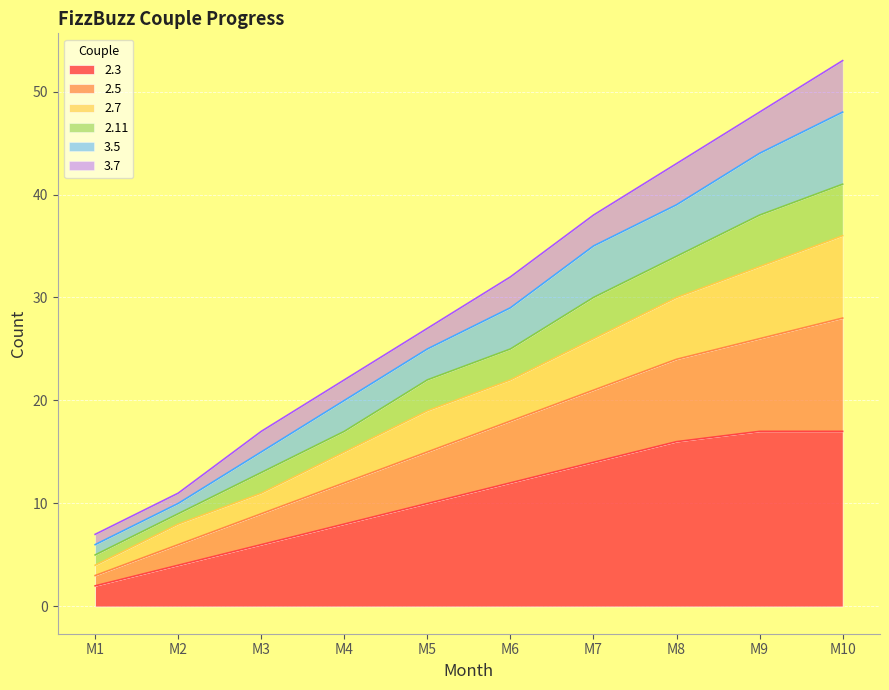

True or false: 2.7 and 3.5 cross at least once.

False